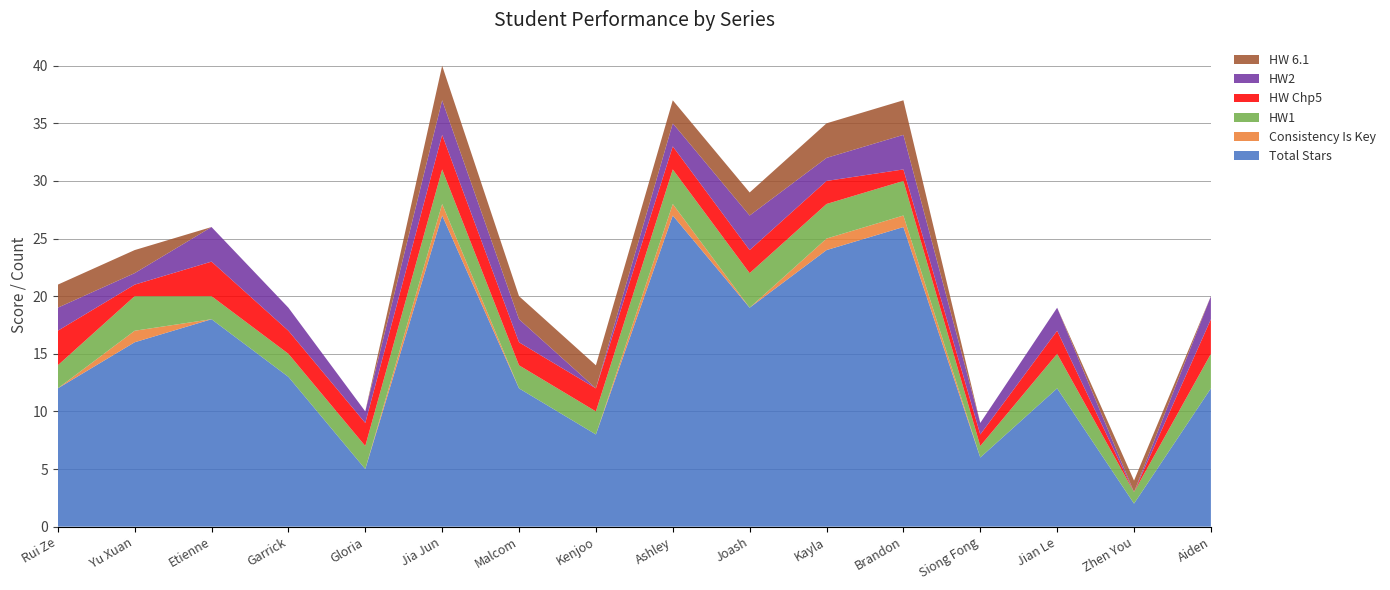

Reading left to right, transcribe all the data shown in this chart.

Total Stars: Rui Ze=12	Yu Xuan=16	Etienne=18	Garrick=13	Gloria=5	Jia Jun=27	Malcom=12	Kenjoo=8	Ashley=27	Joash=19	Kayla=24	Brandon=26	Siong Fong=6	Jian Le=12	Zhen You=2	Aiden=12
Consistency Is Key: Rui Ze=0	Yu Xuan=1	Etienne=0	Garrick=0	Gloria=0	Jia Jun=1	Malcom=0	Kenjoo=0	Ashley=1	Joash=0	Kayla=1	Brandon=1	Siong Fong=0	Jian Le=0	Zhen You=0	Aiden=0
HW1: Rui Ze=2	Yu Xuan=3	Etienne=2	Garrick=2	Gloria=2	Jia Jun=3	Malcom=2	Kenjoo=2	Ashley=3	Joash=3	Kayla=3	Brandon=3	Siong Fong=1	Jian Le=3	Zhen You=1	Aiden=3
HW Chp5: Rui Ze=3	Yu Xuan=1	Etienne=3	Garrick=2	Gloria=2	Jia Jun=3	Malcom=2	Kenjoo=2	Ashley=2	Joash=2	Kayla=2	Brandon=1	Siong Fong=1	Jian Le=2	Zhen You=0	Aiden=3
HW2: Rui Ze=2	Yu Xuan=1	Etienne=3	Garrick=2	Gloria=1	Jia Jun=3	Malcom=2	Kenjoo=0	Ashley=2	Joash=3	Kayla=2	Brandon=3	Siong Fong=1	Jian Le=2	Zhen You=0	Aiden=2
HW 6.1: Rui Ze=2	Yu Xuan=2	Etienne=0	Garrick=0	Gloria=0	Jia Jun=3	Malcom=2	Kenjoo=2	Ashley=2	Joash=2	Kayla=3	Brandon=3	Siong Fong=0	Jian Le=0	Zhen You=1	Aiden=0